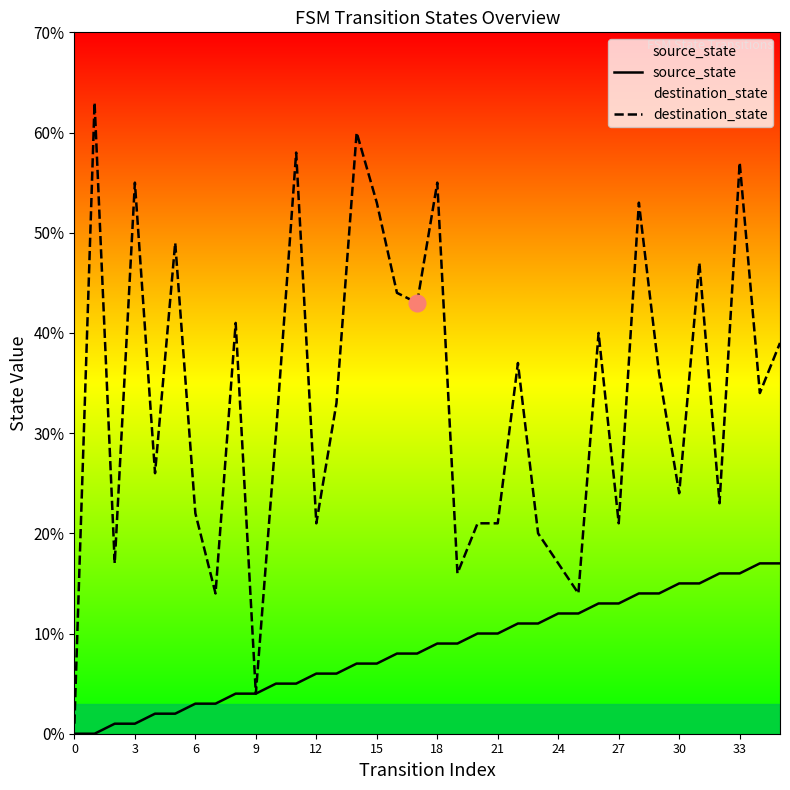

Rank the series by their maximum value, from lowest to highest.

source_state, destination_state